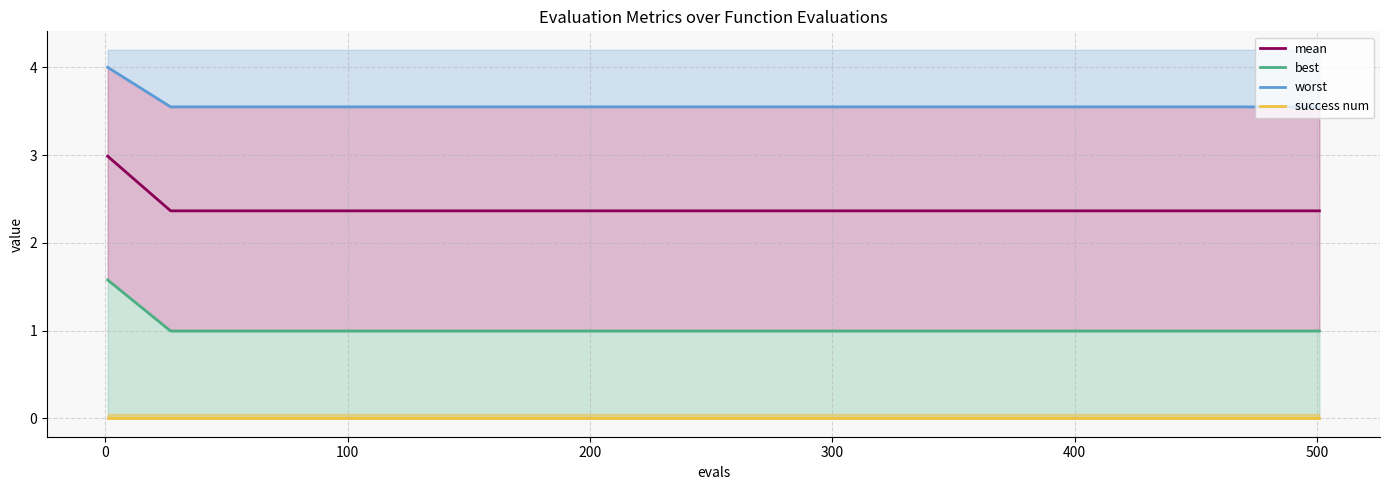

Which series has the largest total across all categories?

worst